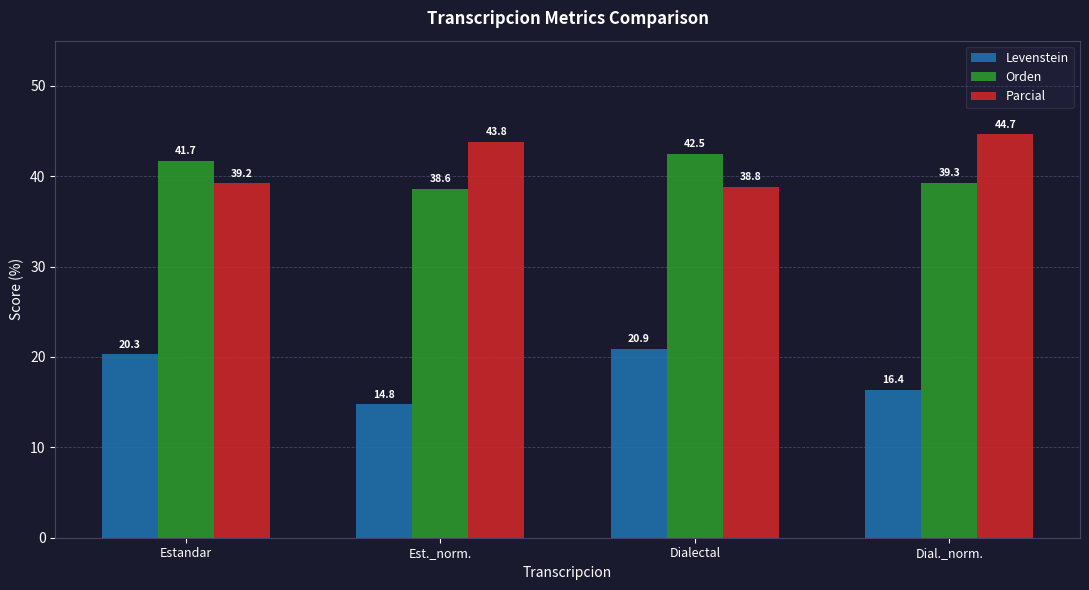

What position from the right is Dial._norm.?

1